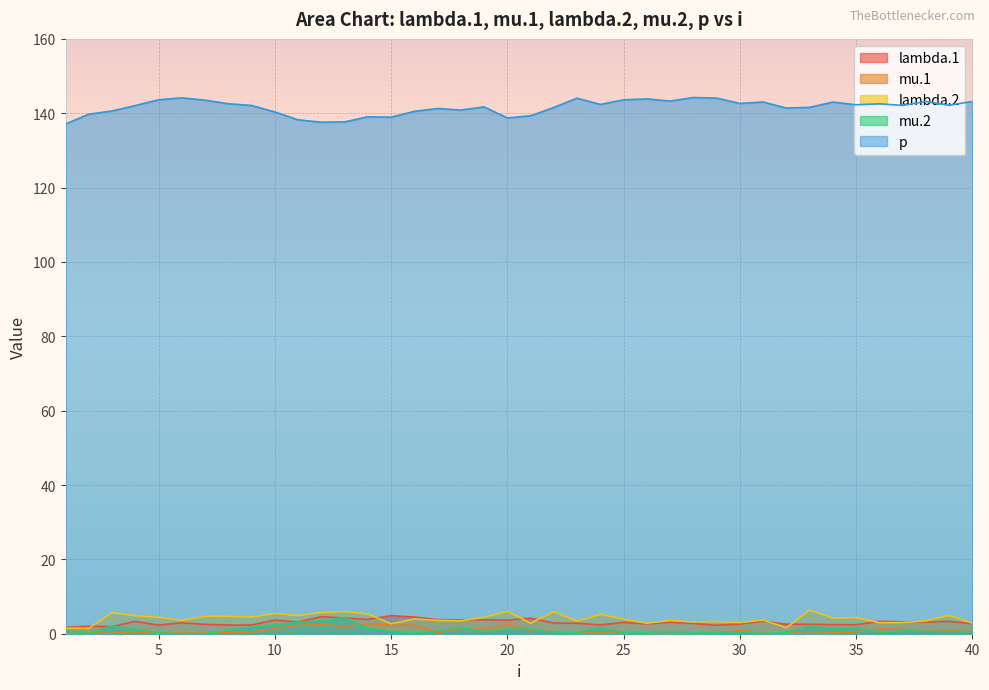

What is the difference between the mu.1 values at 20 and 25?

2.4